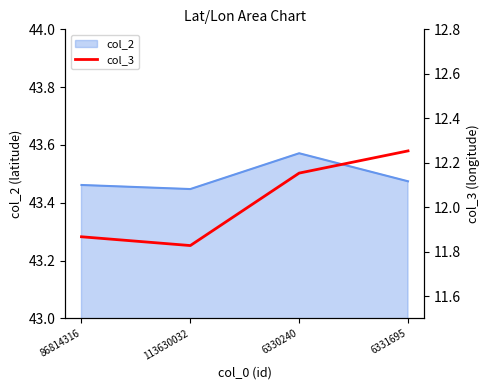

Is it true that col_2 equals 14.8 at 86814316?

False